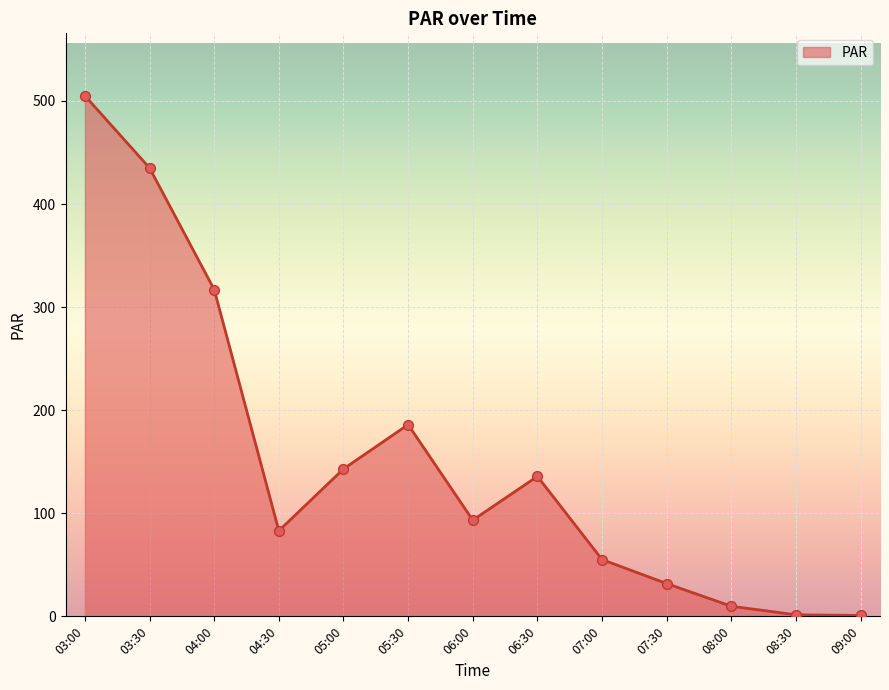

What is the change in value from 05:00 to 07:00?

-87.9